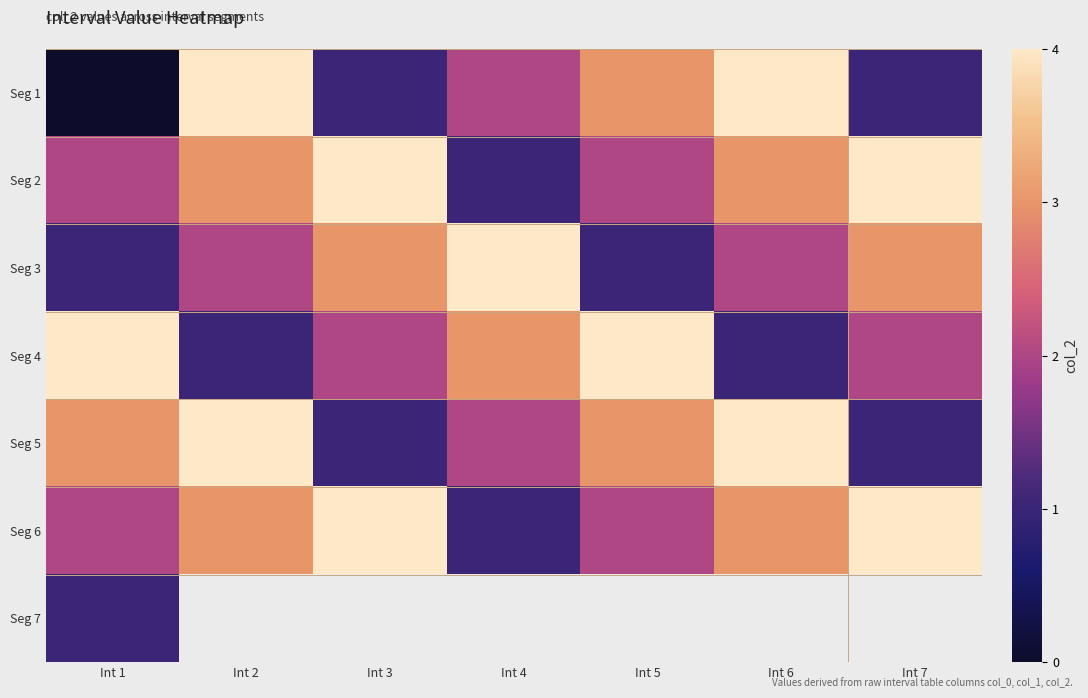

At which label does Seg 2 first exceed 3?

Int 3